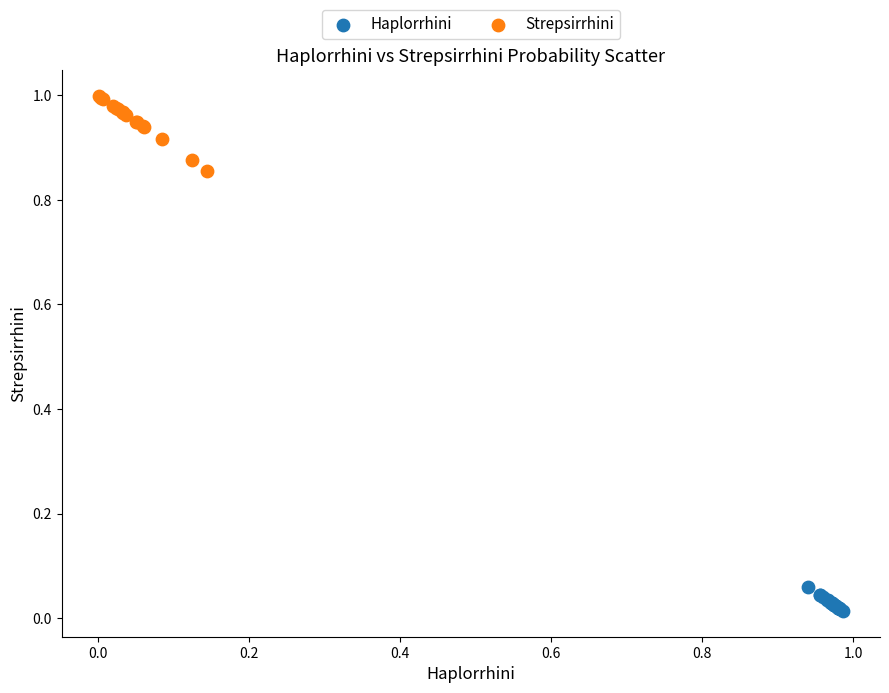

Which series has the widest spread of Y values?

Strepsirrhini